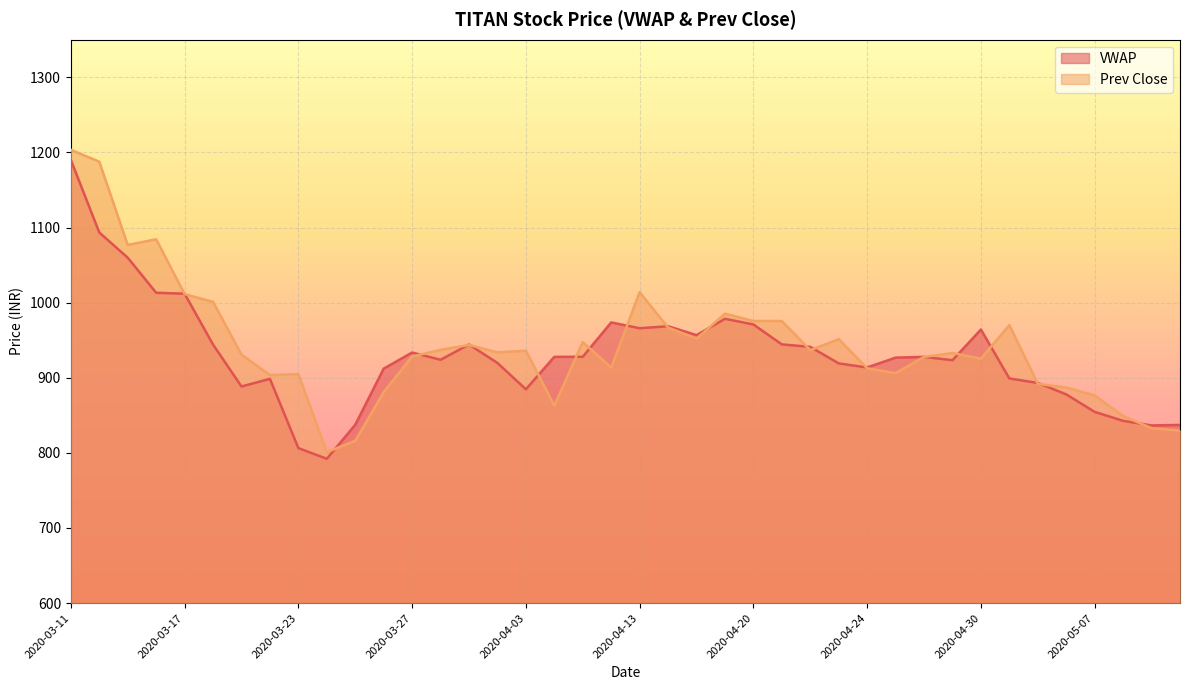

At how many categories does at least one series exceed 1086?

2